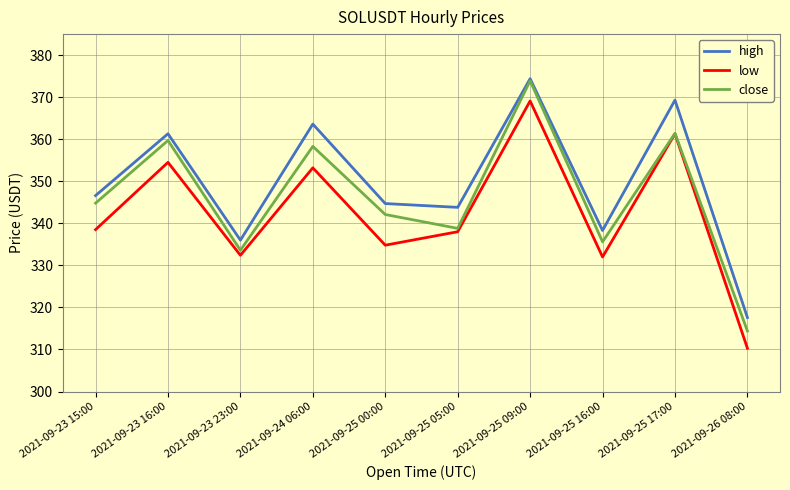

Rank the series at 2021-09-25 05:00 from highest to lowest value.

high, close, low